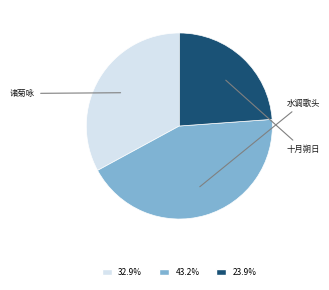

Is there any slice that represents more than half of the pie?

No